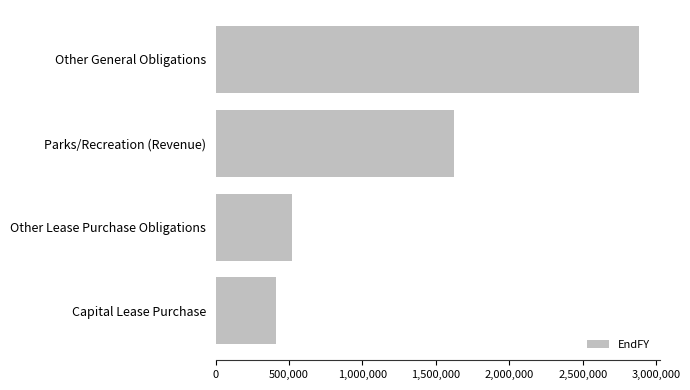

Approximately how many times larger is the value at Parks/Recreation (Revenue) compared to Other General Obligations?

0.6